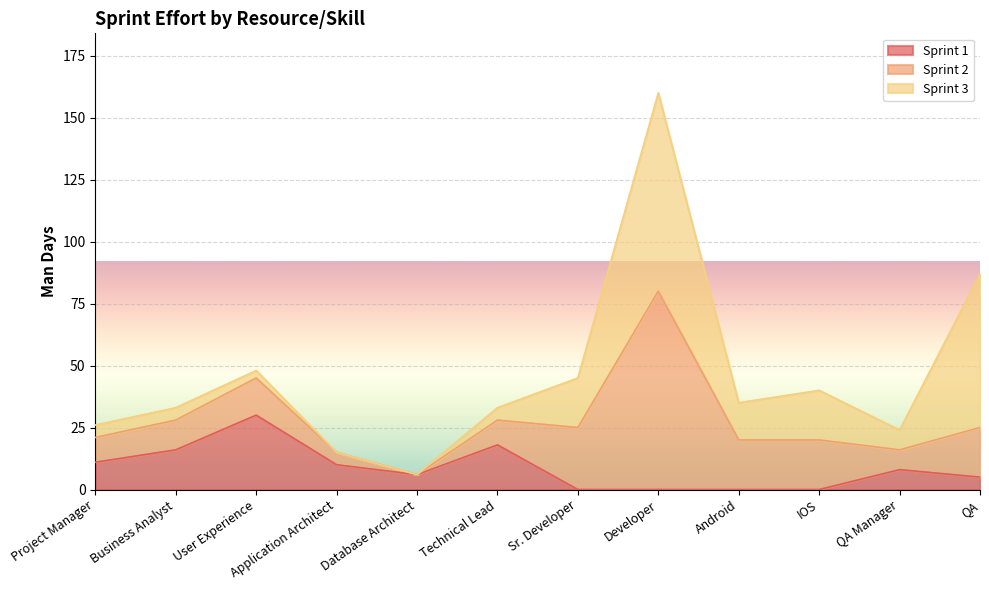

What is the total value across all series at Android?

35